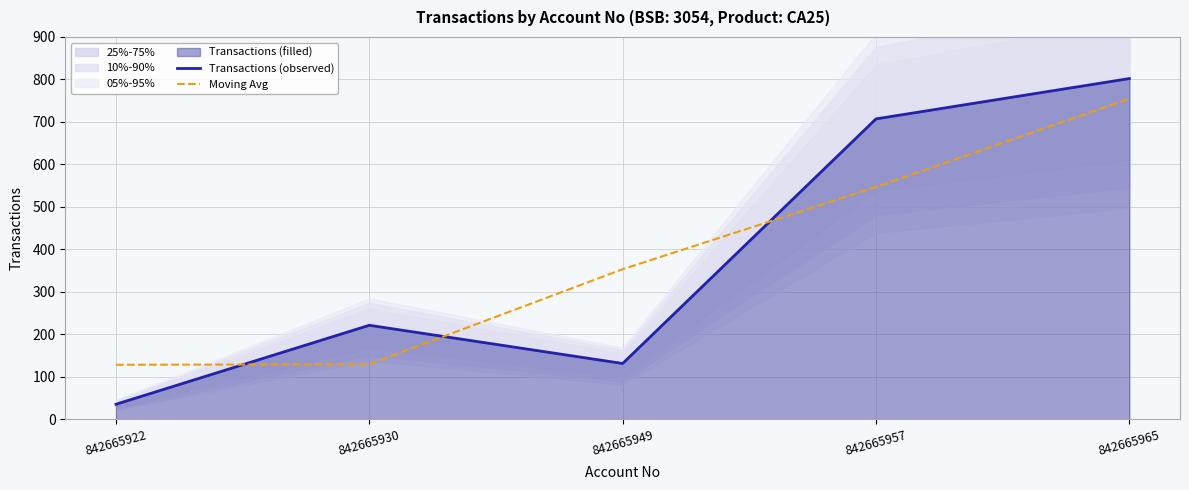

How many values in the Moving Avg series exceed 353?

2